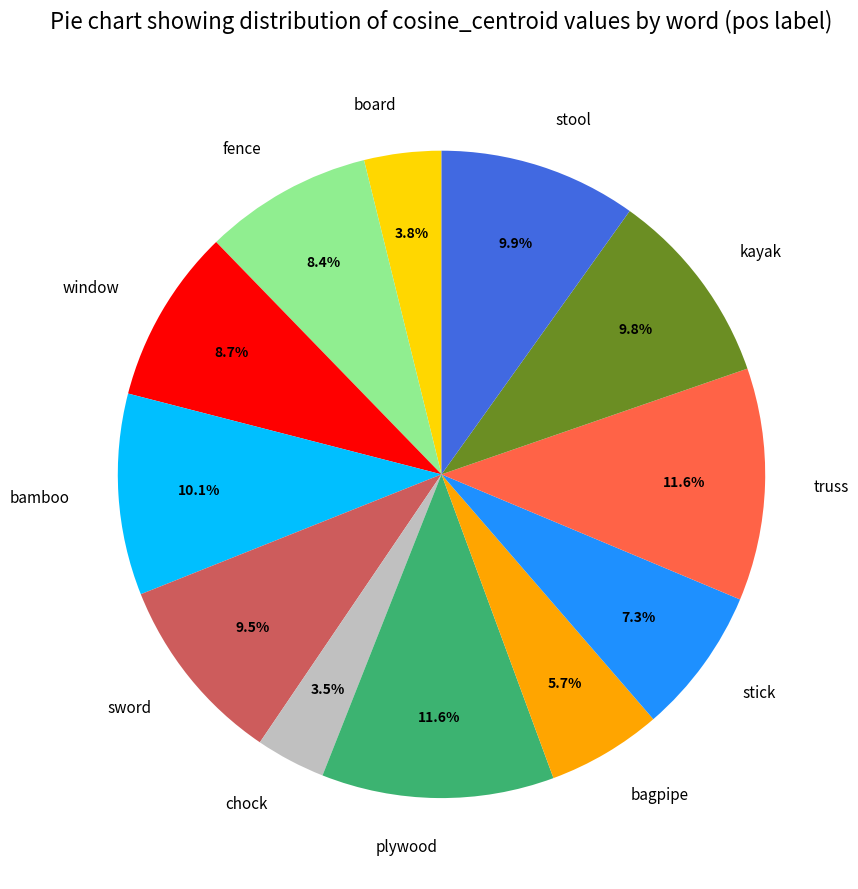

Do sword and stick together represent more than half of the pie?

No